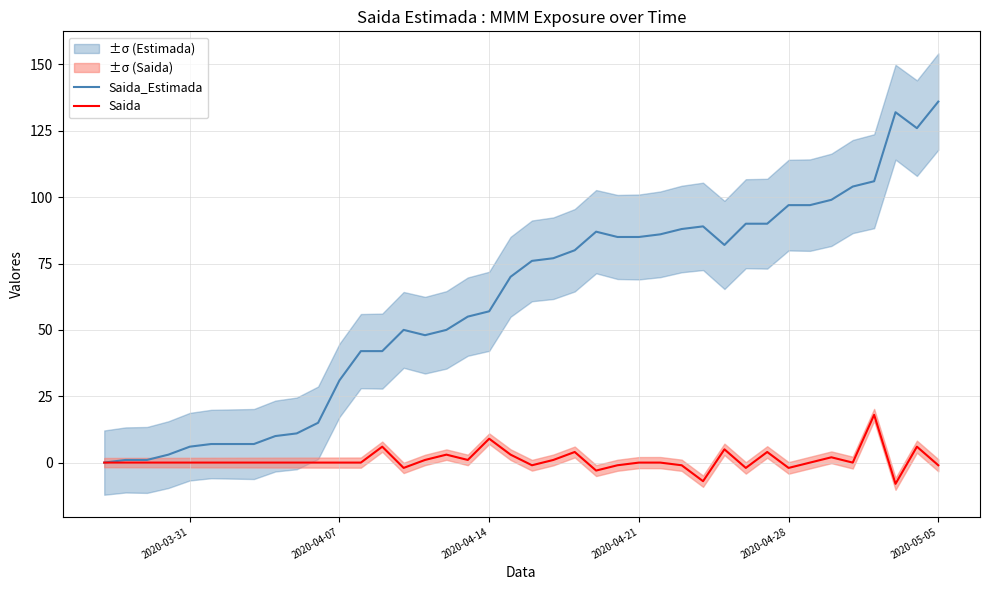

At how many categories does at least one series exceed 4?

36